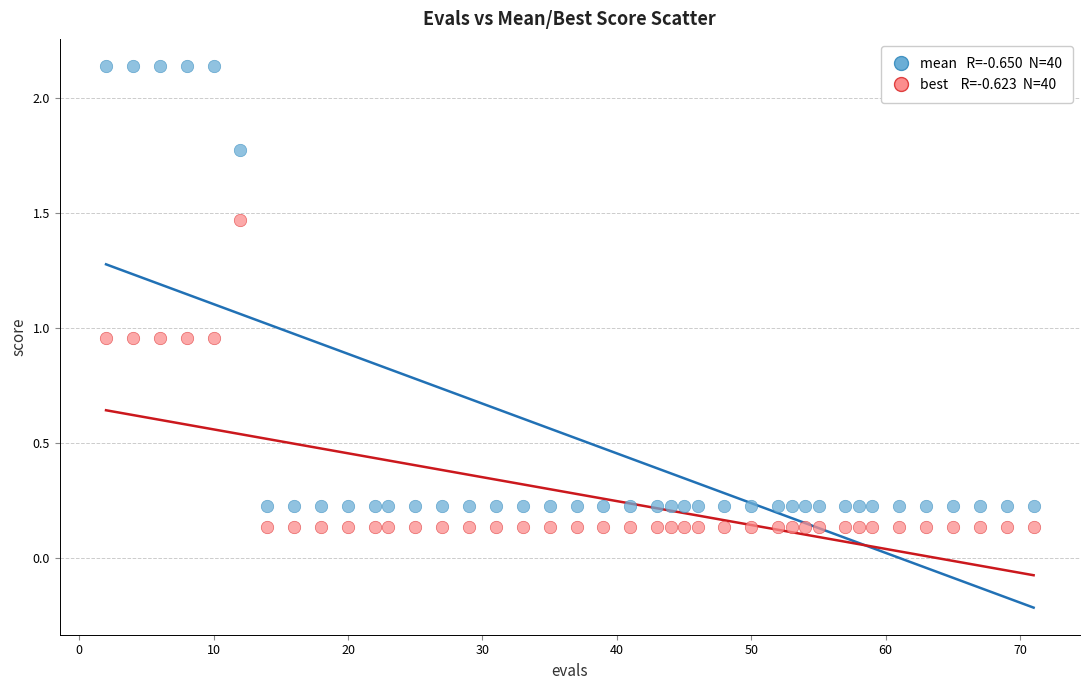

Across all data points, what is the range of Y values (max minus min)?

2.0